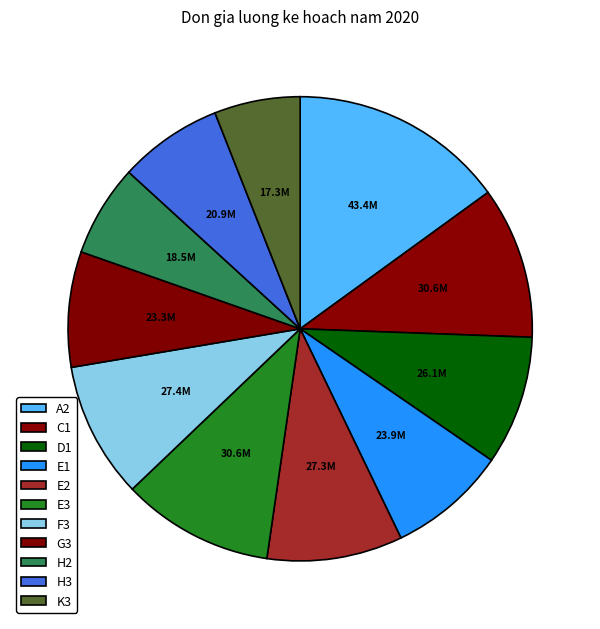

To the nearest percent, what is the average slice percentage?

9%